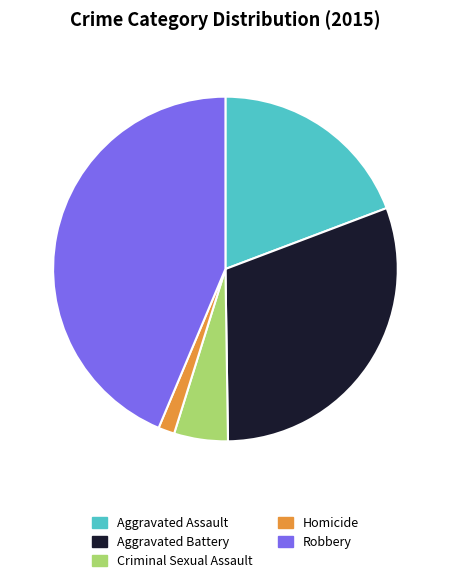

Which has a higher value, Homicide or Aggravated Assault?

Aggravated Assault